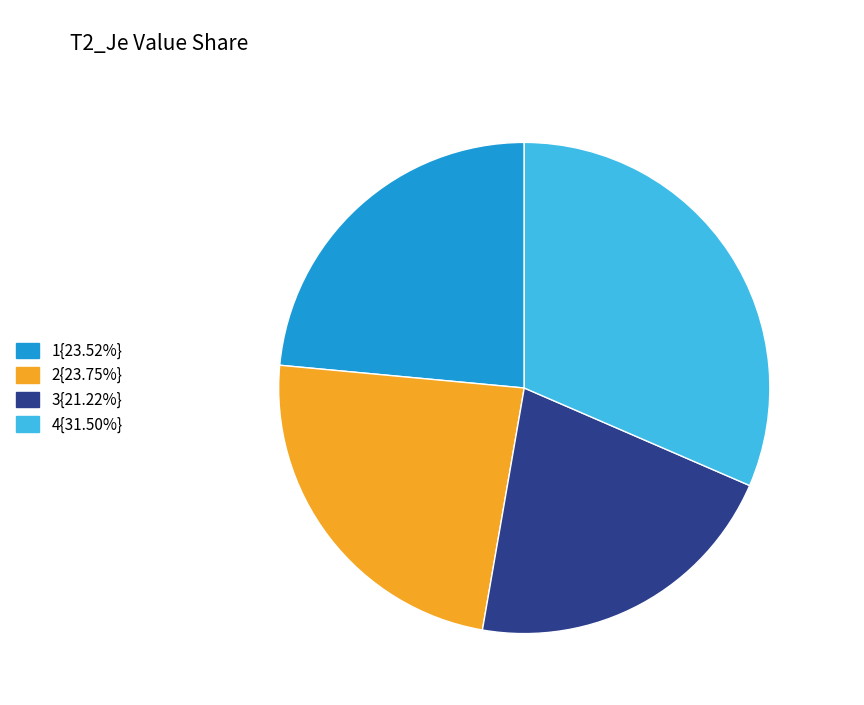

Is there a majority slice in this chart?

No